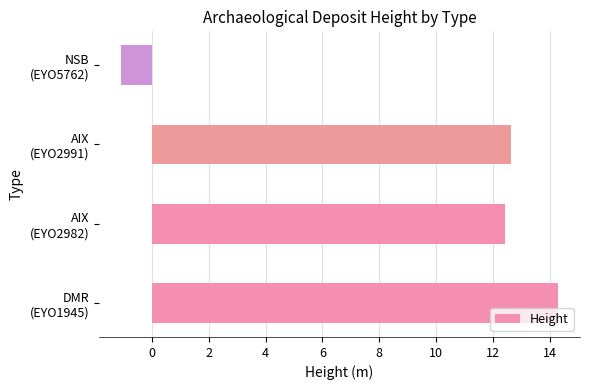

What is the smallest value displayed?

-1.1